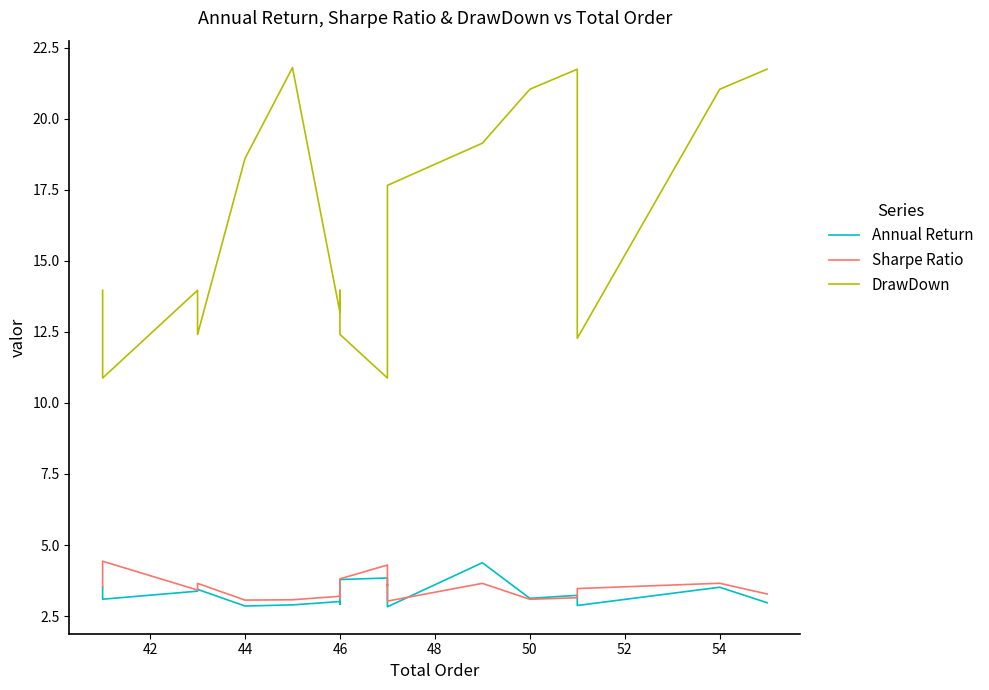

True or false: DrawDown and Annual Return cross at least once.

False